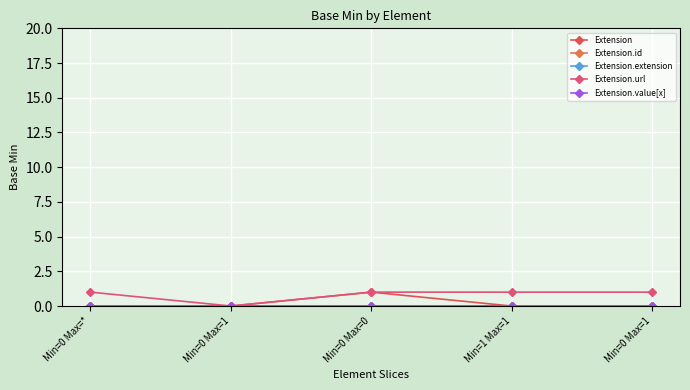

Is this an area chart (filled region under the line)?

No